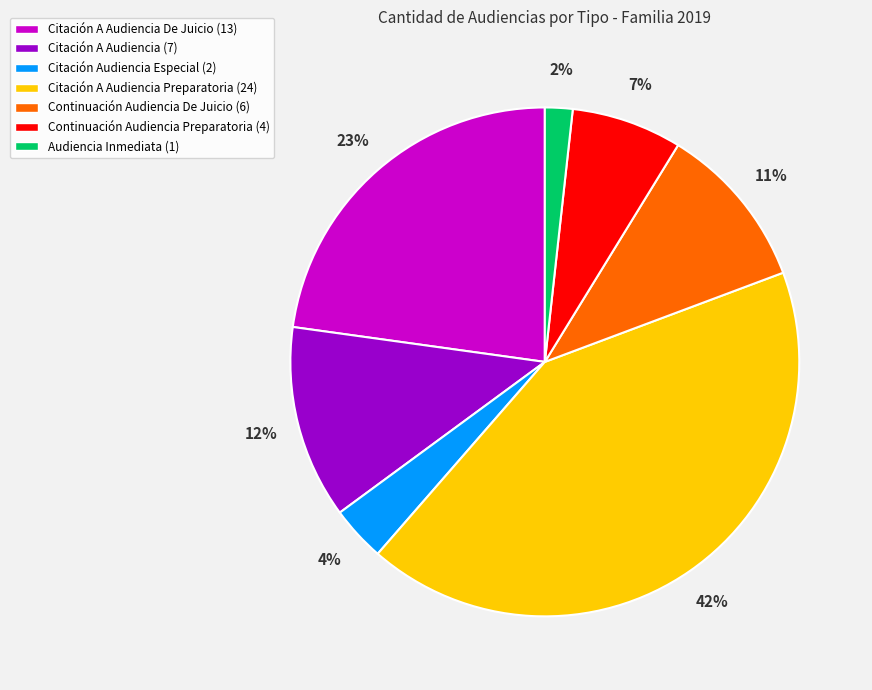

To the nearest percent, what is the difference between the largest and smallest slice percentages?

40%